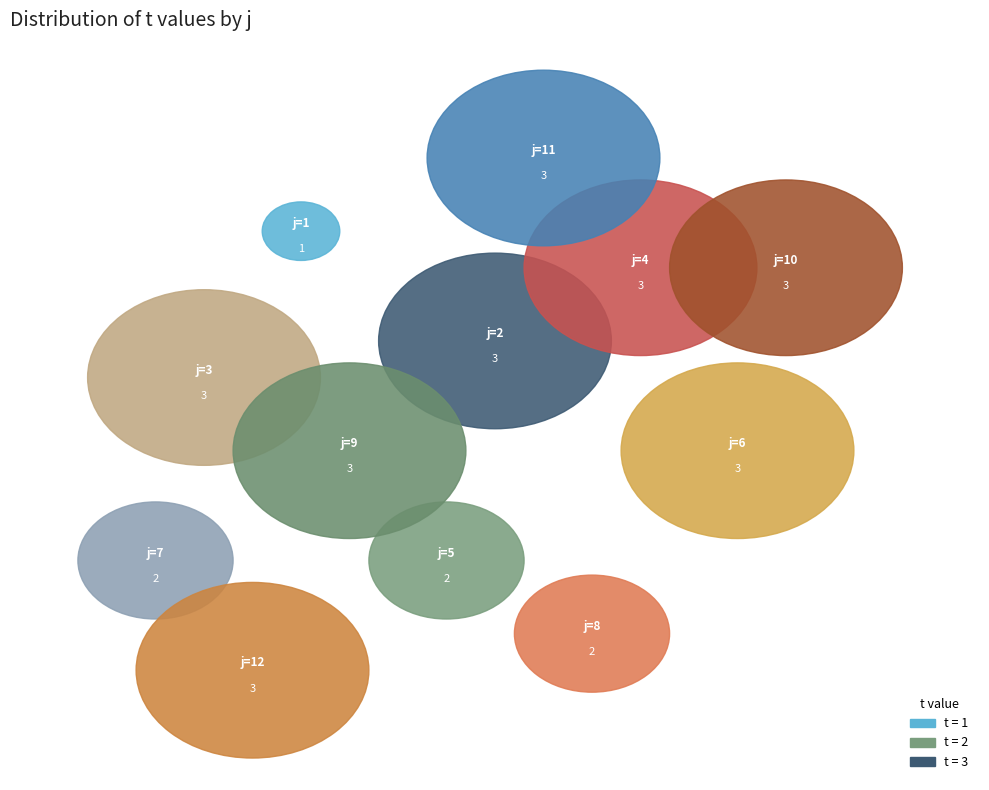

To the nearest percent, what is the difference between the largest and smallest slice percentages?

6%